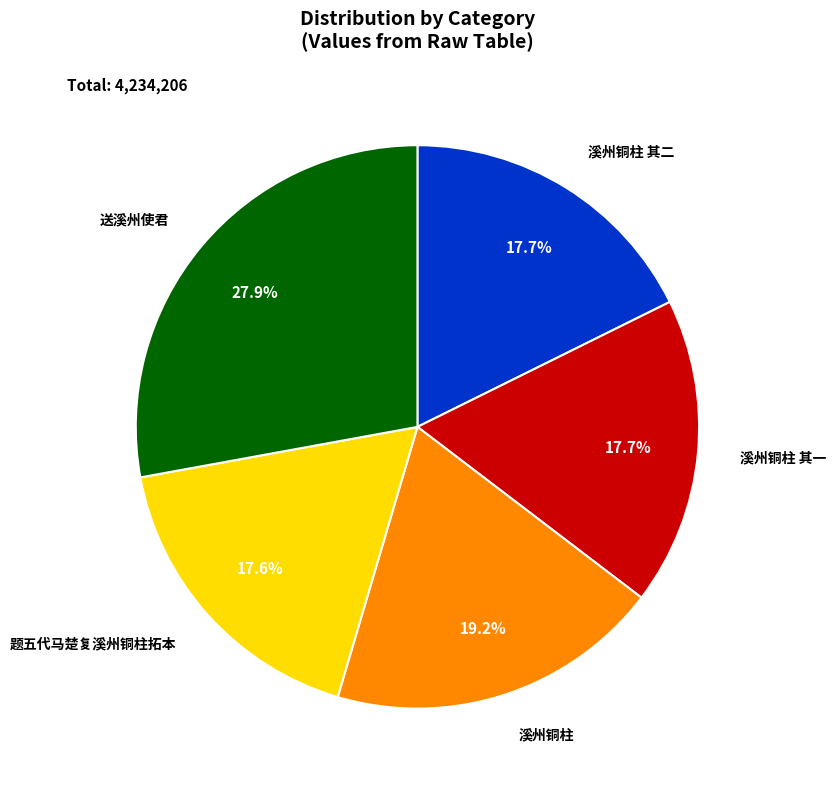

Count the number of slices in the pie.

5